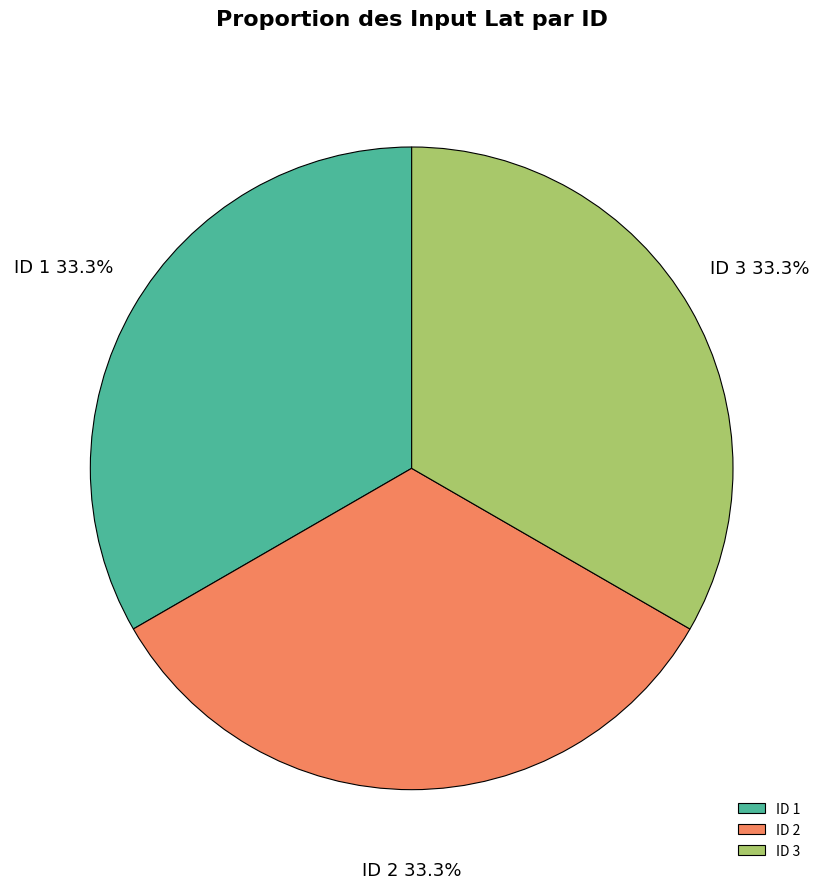

What is the total percentage of ID 3 and ID 2?

66.7%